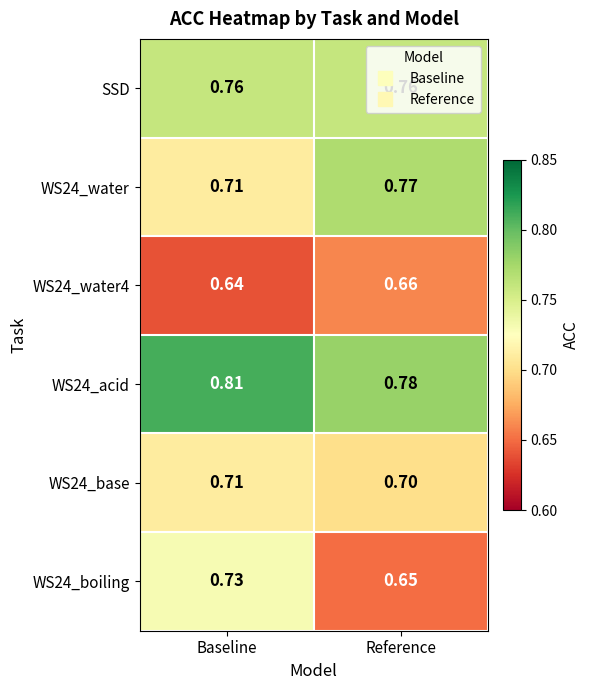

Is the value of WS24_acid at Reference greater than the value of WS24_base at Reference?

Yes